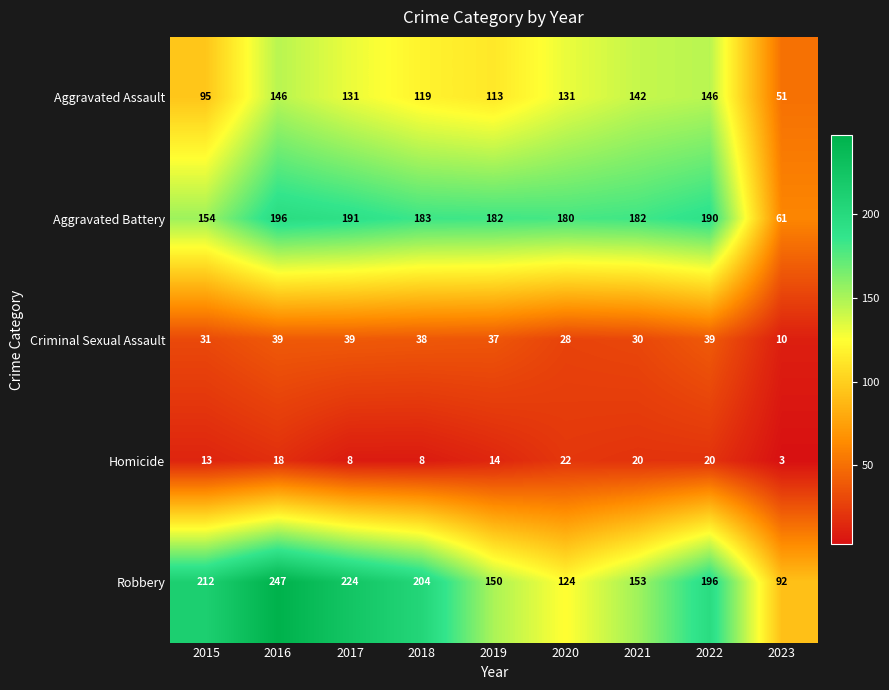

What is the highest value of the Aggravated Assault series?

146